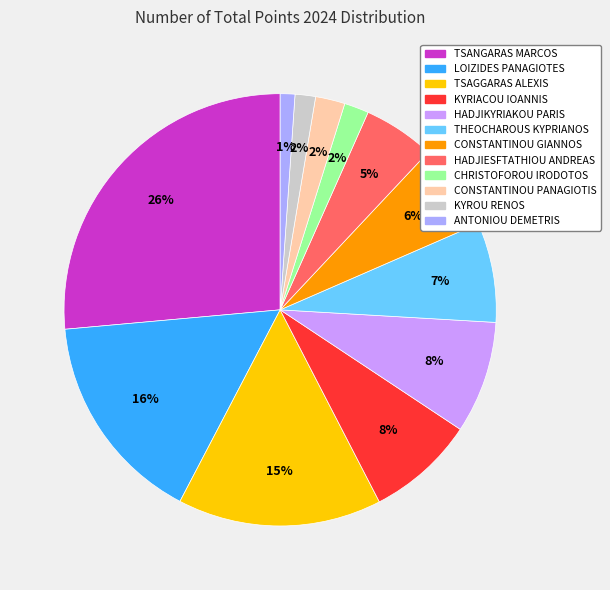

Combined, what portion of the pie is ANTONIOU DEMETRIS and TSANGARAS MARCOS?

27.5%